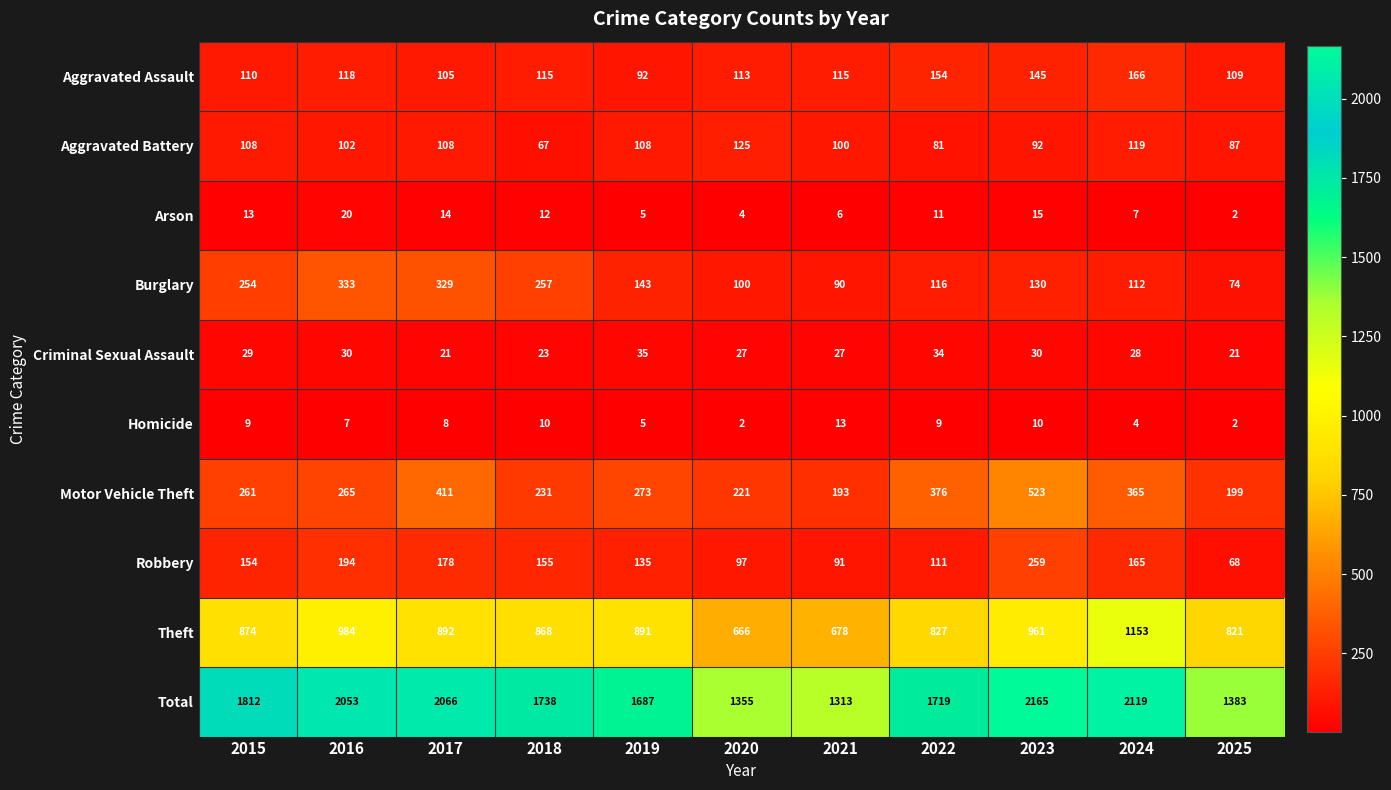

What is the difference between the Aggravated Assault values at 2023 and 2020?

32